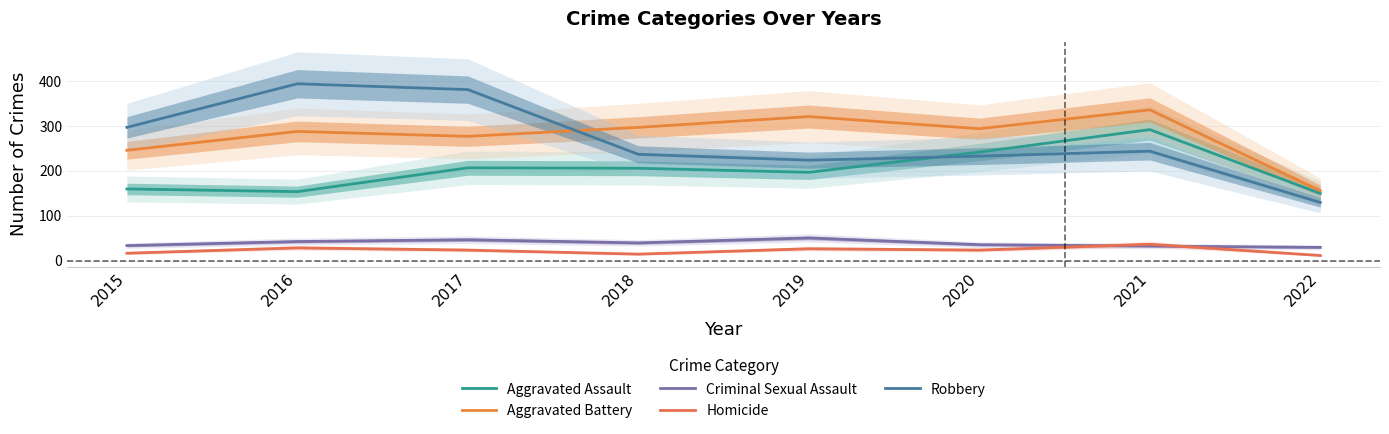

True or false: Robbery and Homicide cross at least once.

False